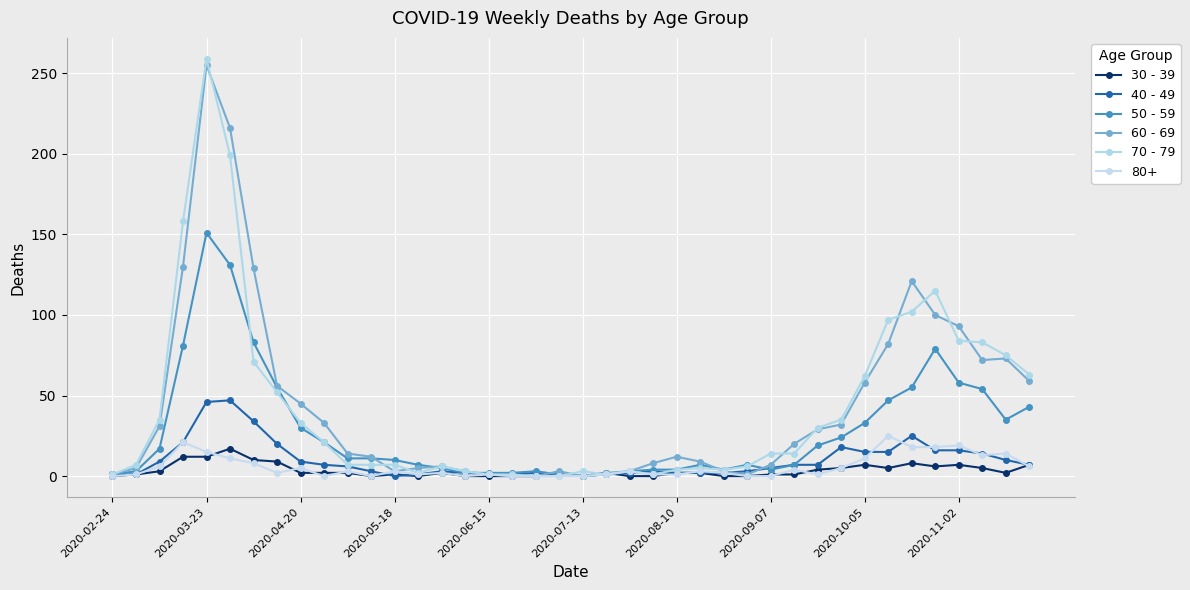

Which series has the largest total across all categories?

60 - 69